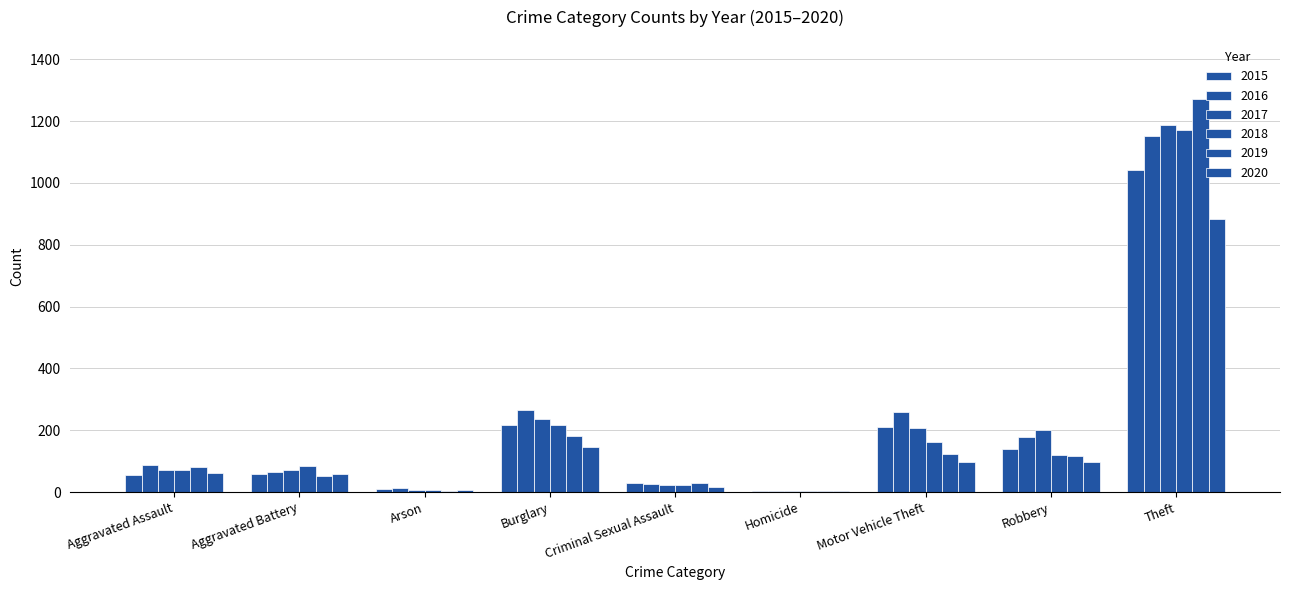

What is the difference between the maximum and minimum values in the 2019 series?

1268